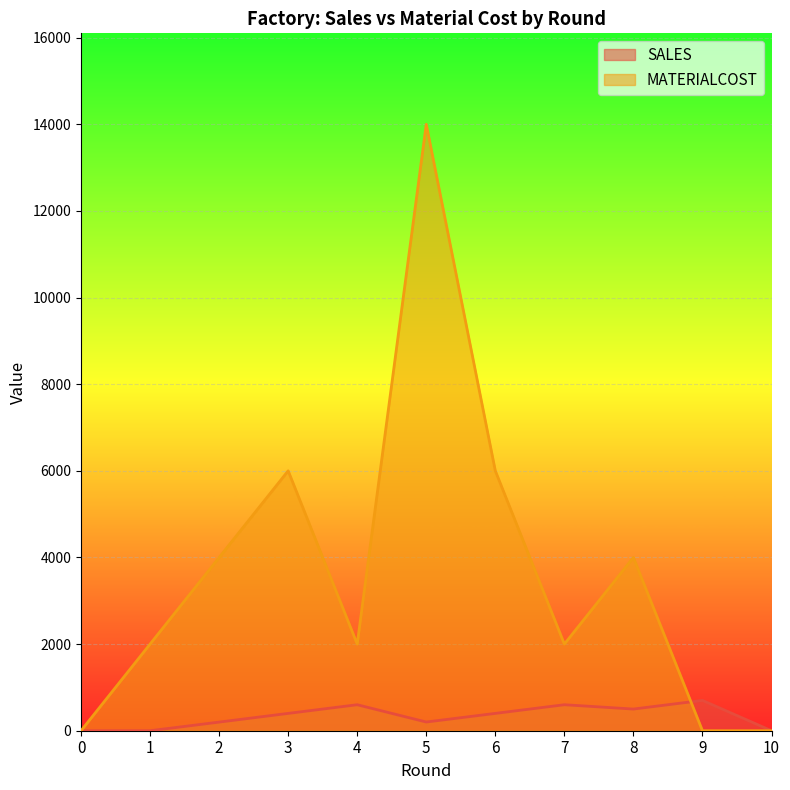

At how many categories does at least one series exceed 5828?

3